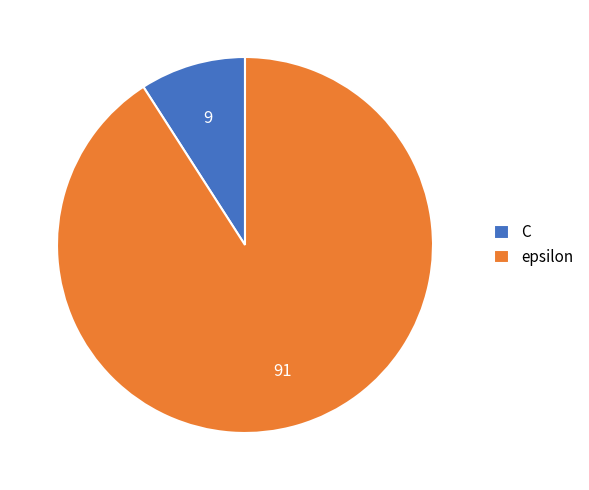

Which slice is the largest?

epsilon